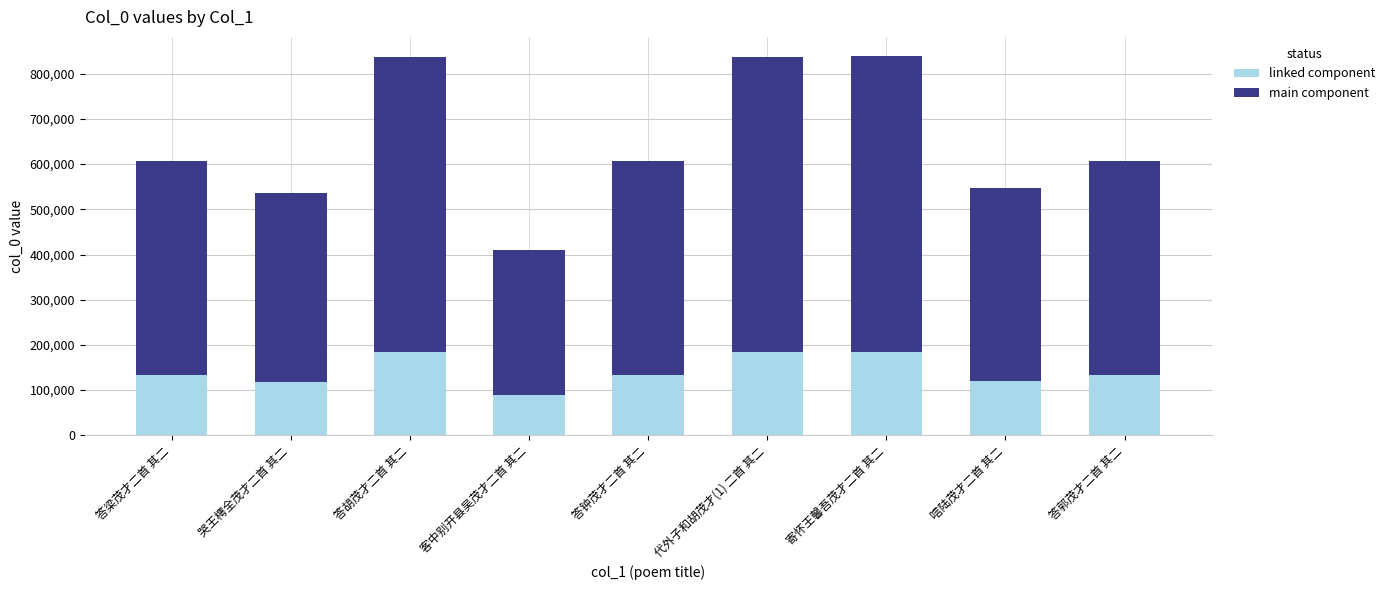

The value of linked component at 唁陆茂才二首 其二 is 181425. True or false?

False